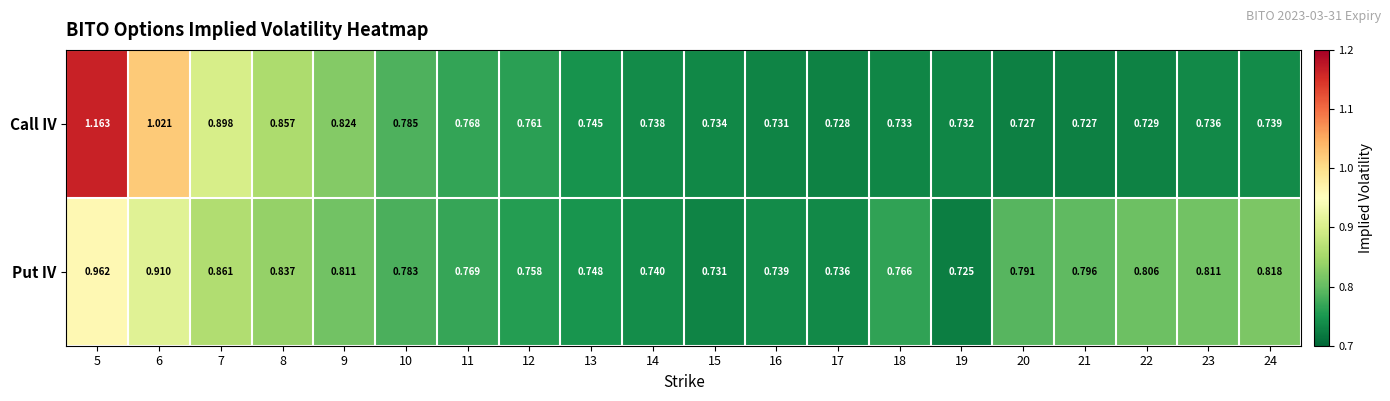

Which series has the widest spread of values?

Call IV